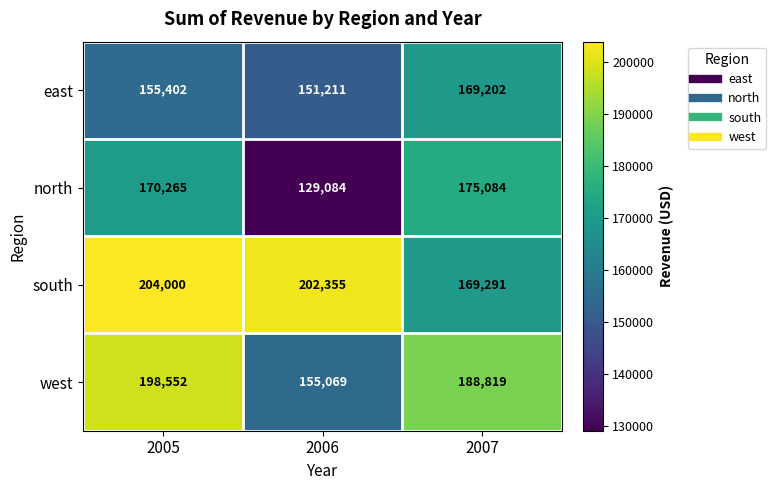

What is the highest value of the south series?

204000